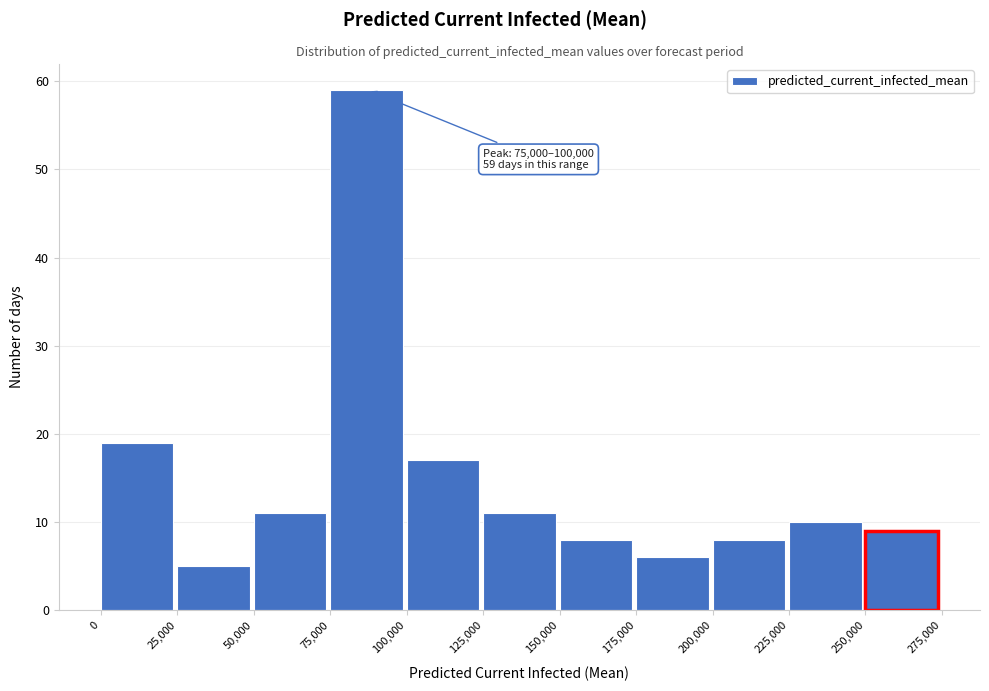

Over which range of the x-axis is the bar tallest?

75,000 to 100,000